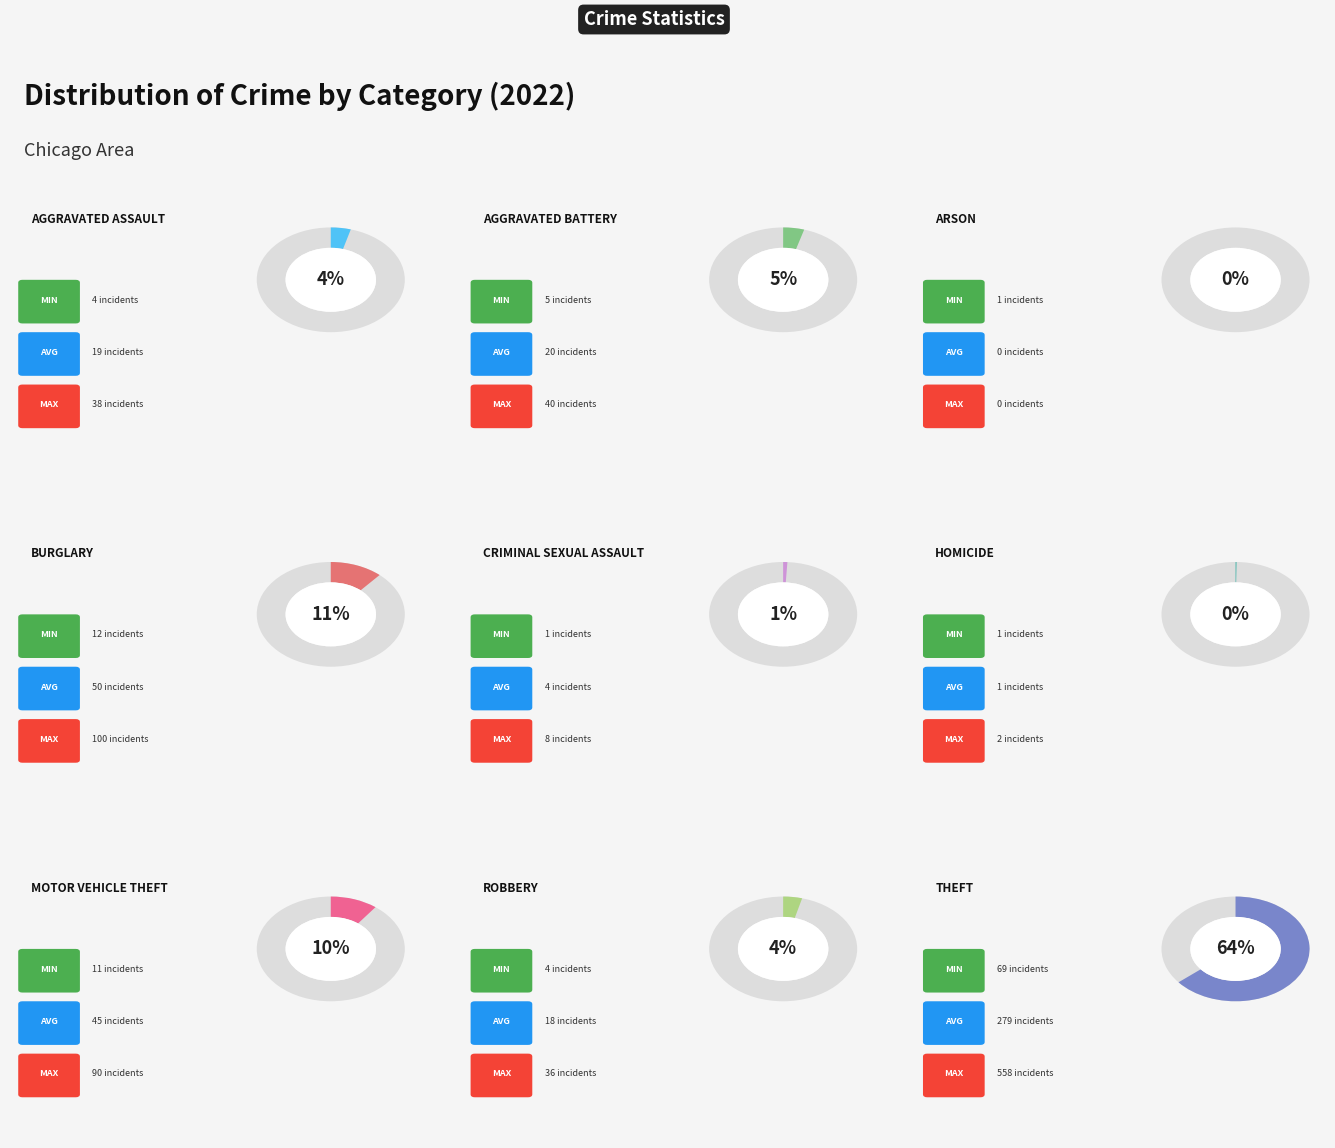

Rank the categories by value from highest to lowest.

Theft, Burglary, Motor Vehicle Theft, Aggravated Battery, Aggravated Assault, Robbery, Criminal Sexual Assault, Homicide, Arson